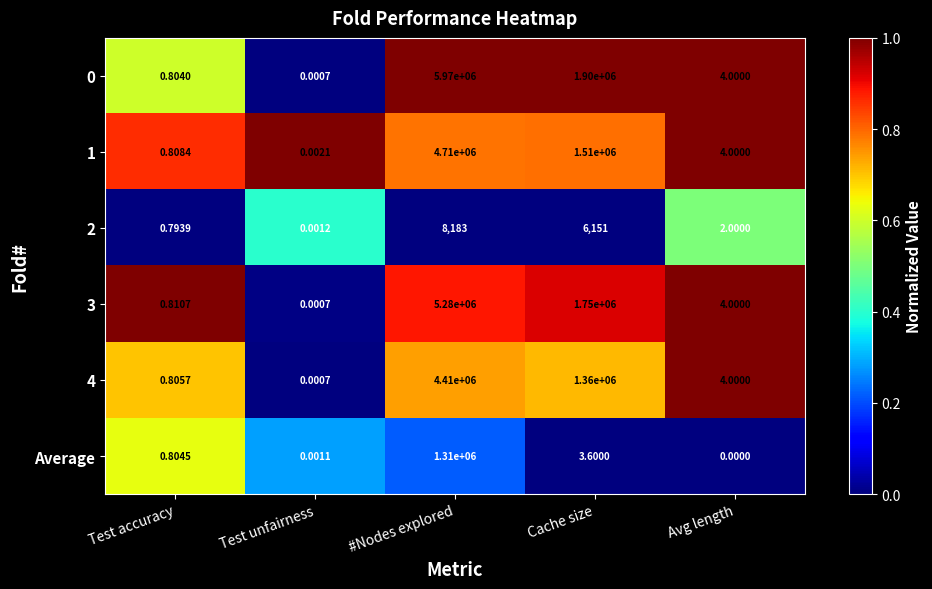

Is the value of 2 at Test accuracy greater than the value of 4 at Cache size?

No